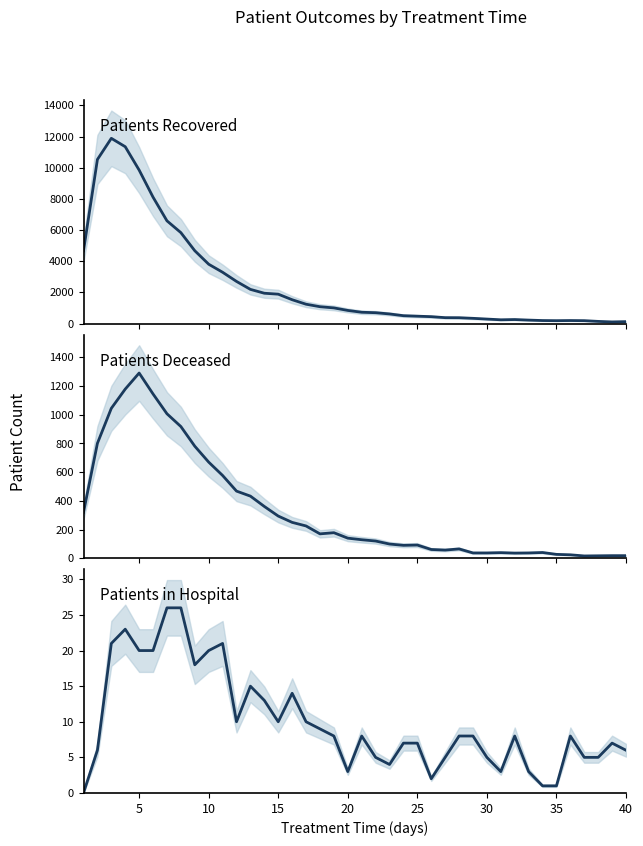

How many lines are shown in the chart?

3